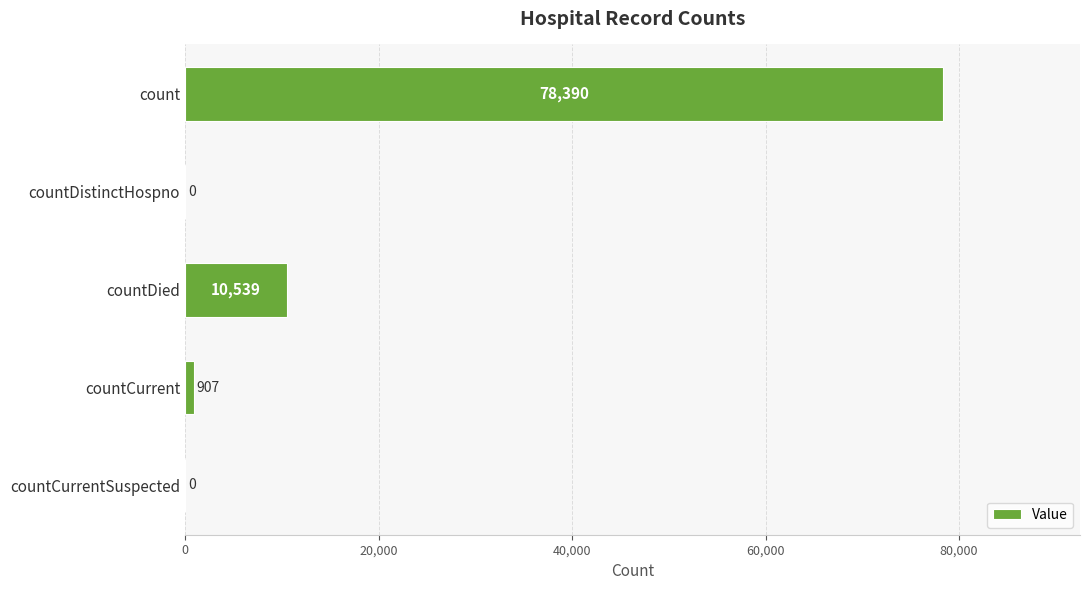

Are the bars horizontal?

Yes